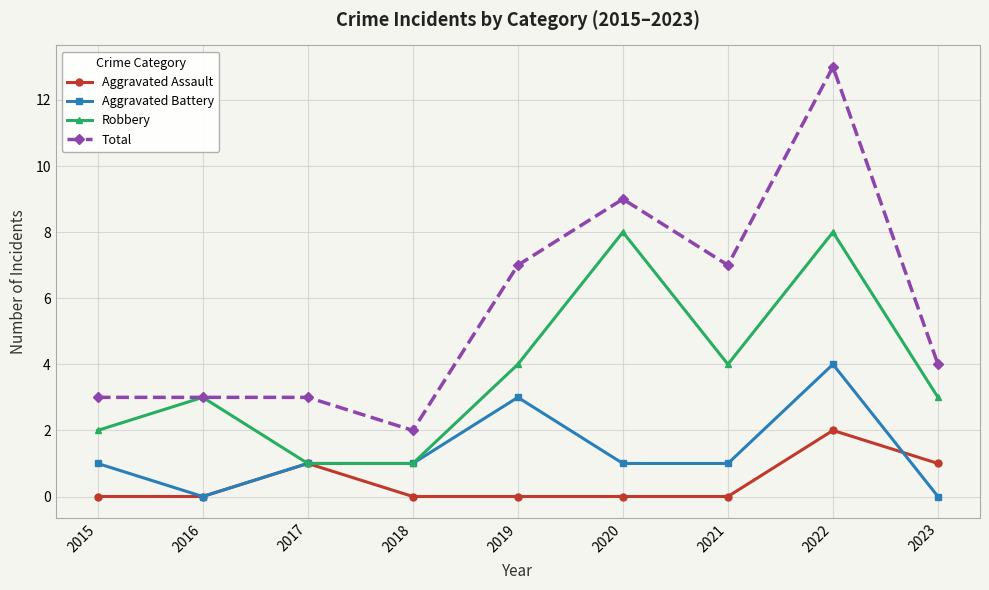

Rank the series at 2021 from highest to lowest value.

Total, Robbery, Aggravated Battery, Aggravated Assault